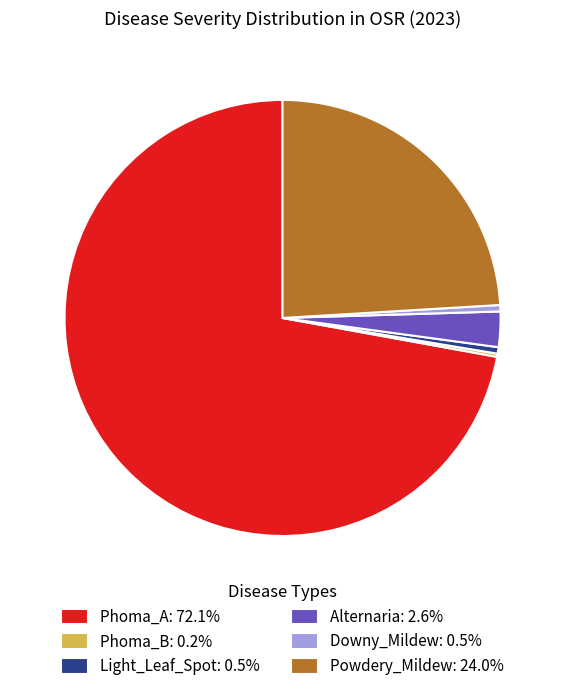

Is the sum of Powdery_Mildew: 24.0% and Downy_Mildew: 0.5% greater than half?

No